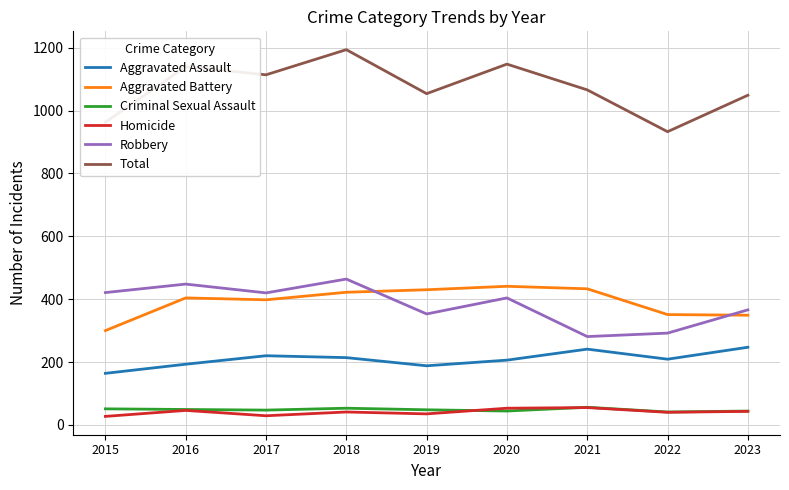

True or false: Homicide and Aggravated Assault intersect in this chart.

False